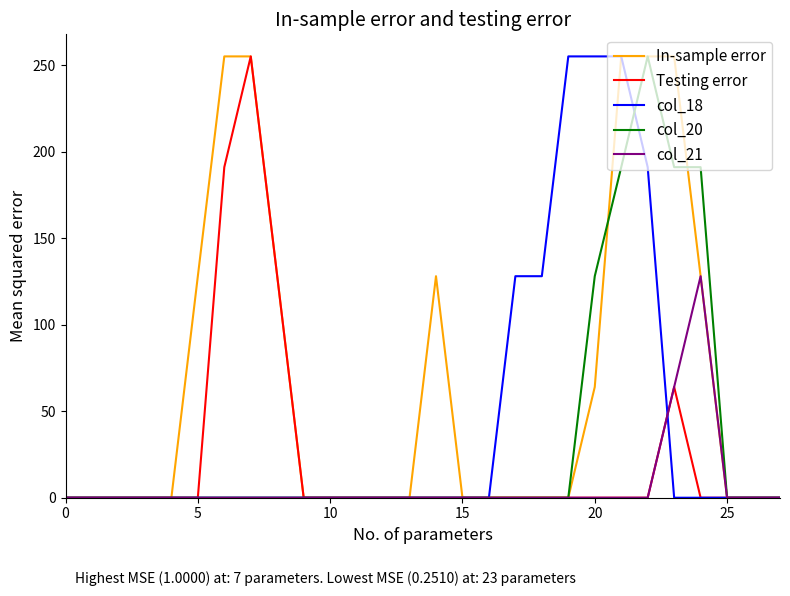

Does the chart have visible grid lines?

No